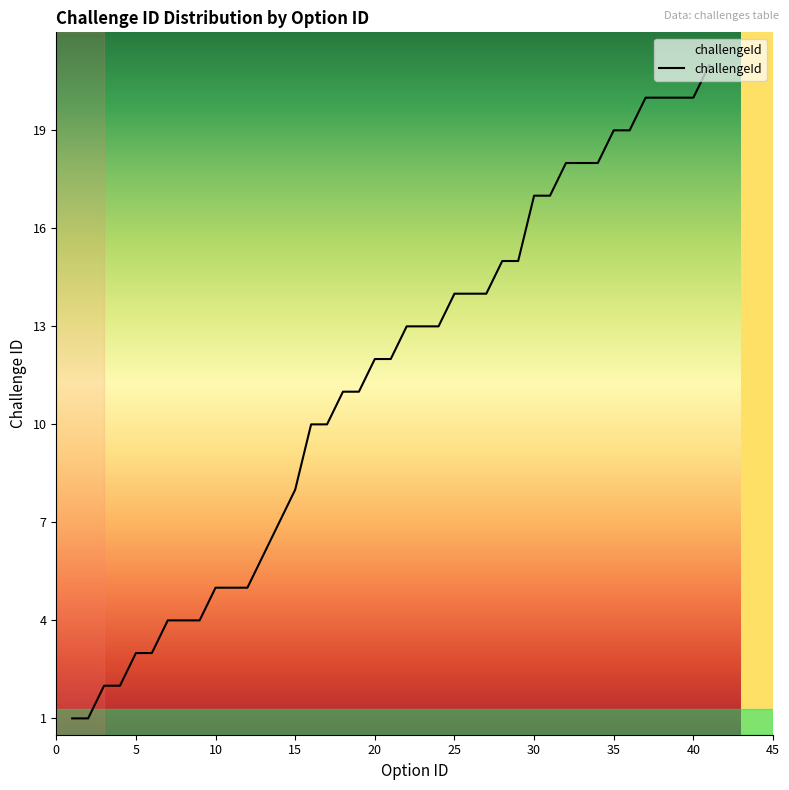

What is the difference between the maximum and minimum values?

20